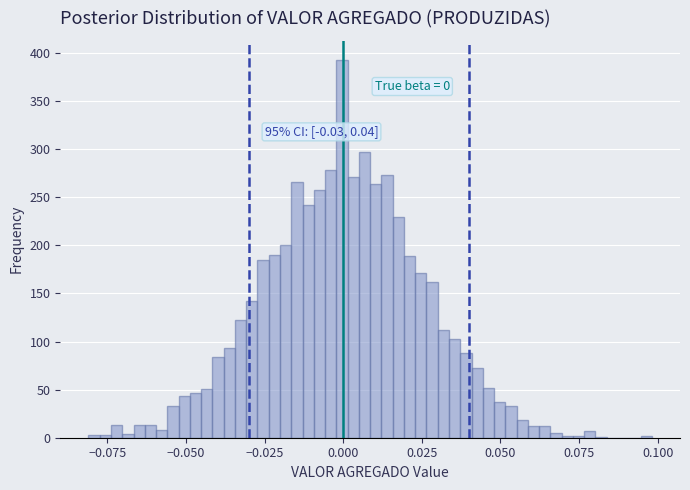

Around what value on the x-axis is the tallest bar? Give the approximate position of its centre, as read against the axis.

0.000